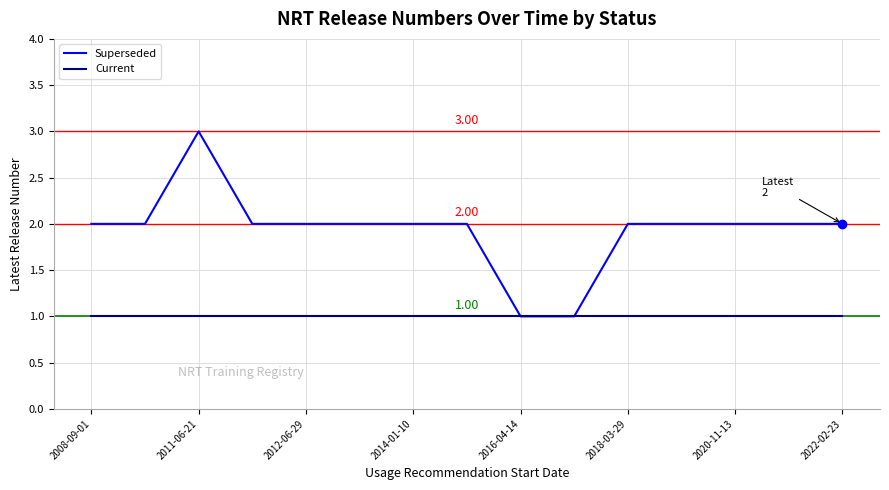

Rank the series by their maximum value, from highest to lowest.

Superseded, Current